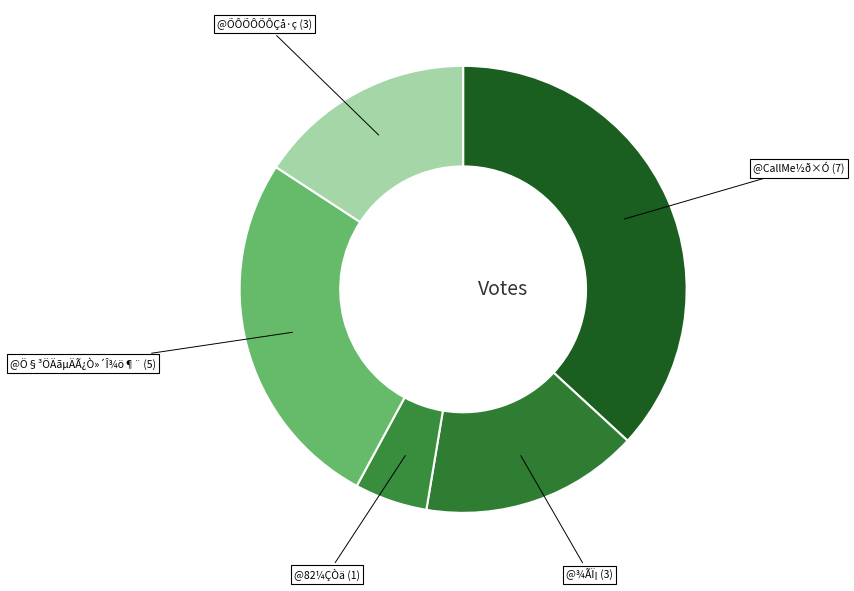

Between @CallMe½ð×Ó (7) and @82¼ÇÒä (1), which is larger?

@CallMe½ð×Ó (7)